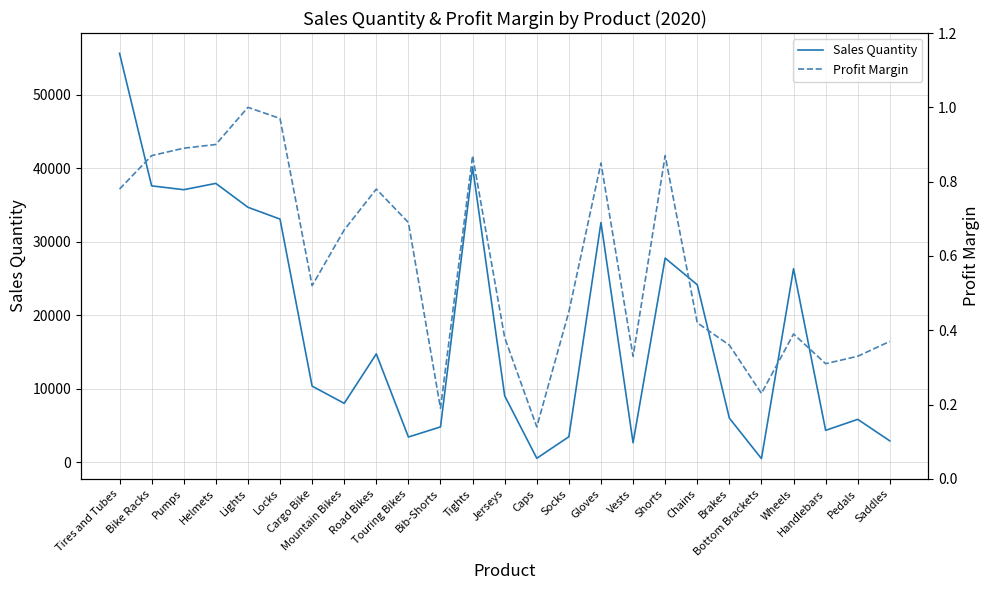

What is the difference between the highest and lowest values at Road Bikes?

14753.2